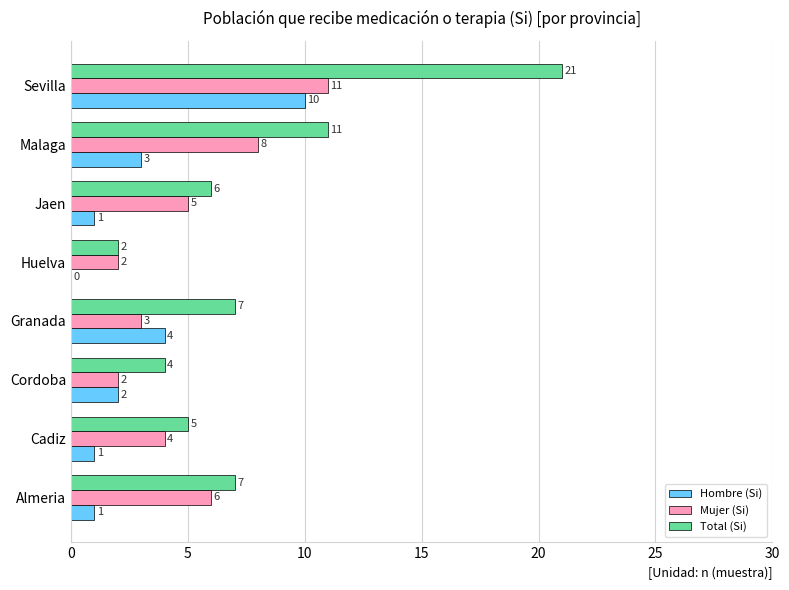

How many categories are shown in the chart?

8